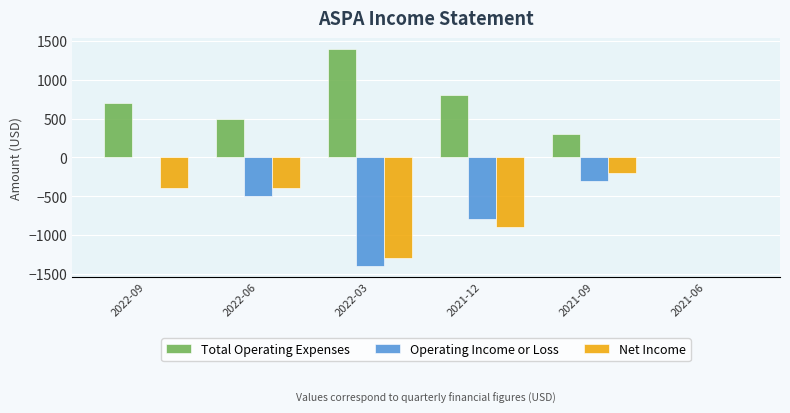

How many groups of bars are there?

6